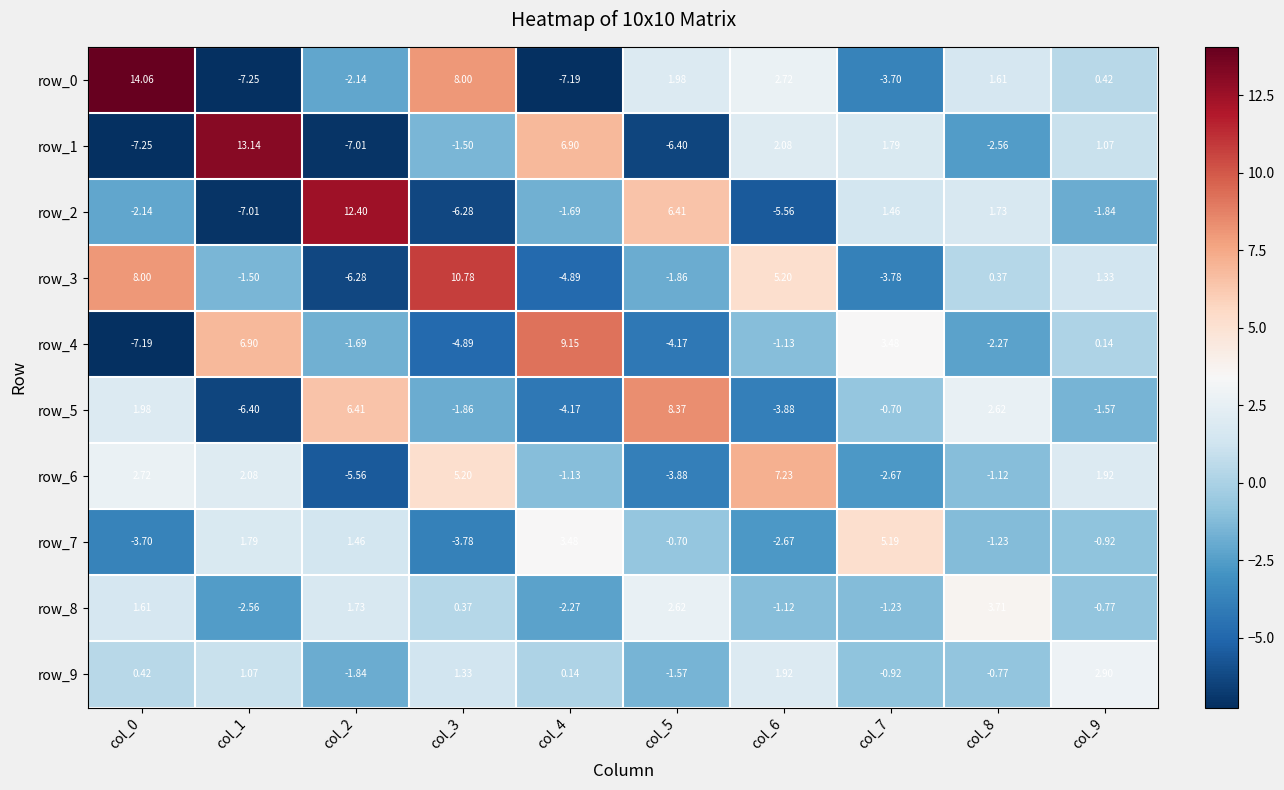

What is the maximum value for row_3?

10.8